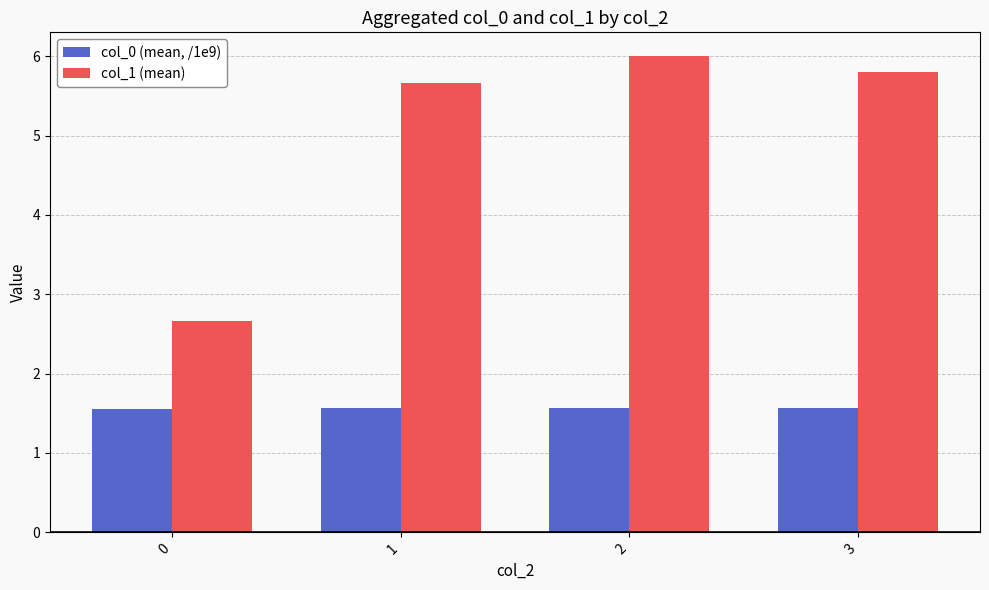

What is the lowest value of the col_1 (mean) series?

2.7